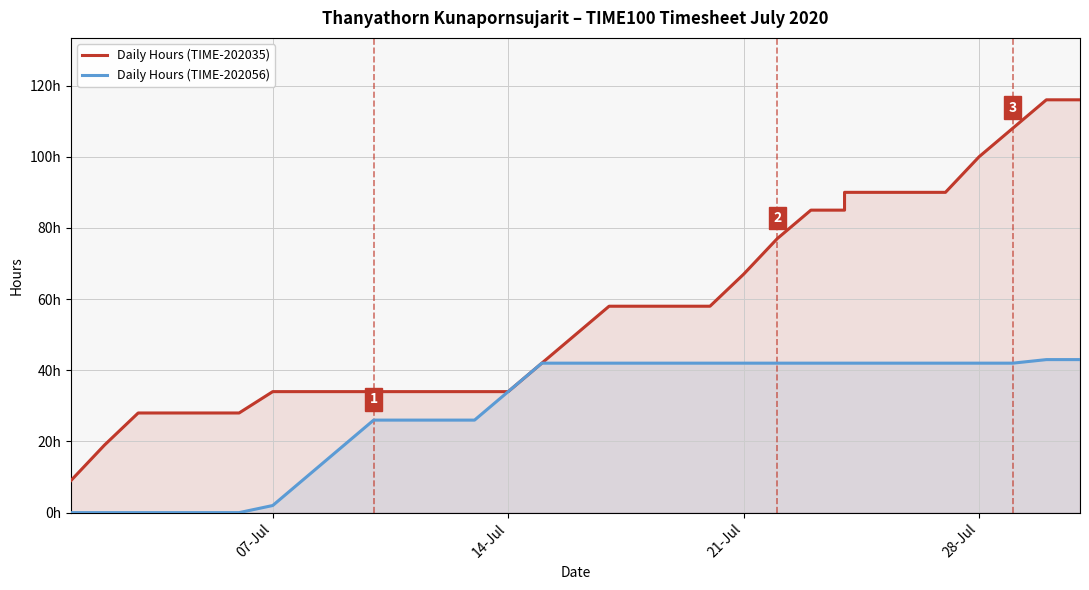

Which series has the widest spread of values?

Daily Hours (TIME-202035)